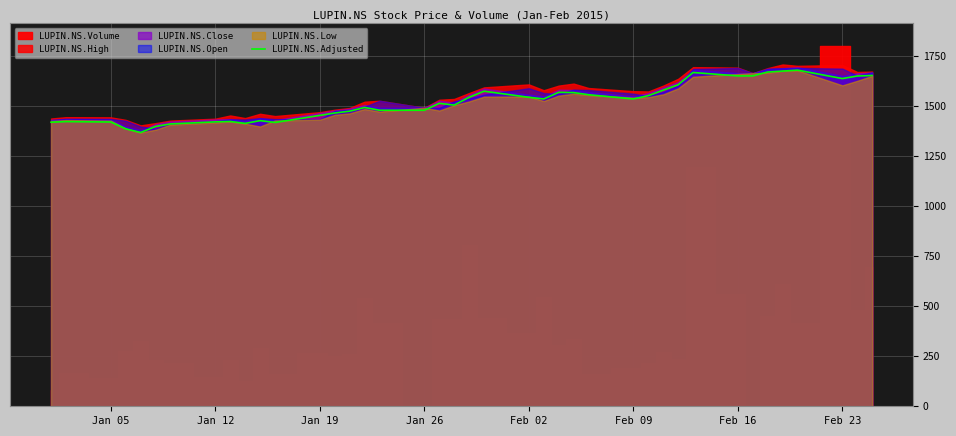

The value of LUPIN.NS.Adjusted at Feb 02 is 1541.7. True or false?

True